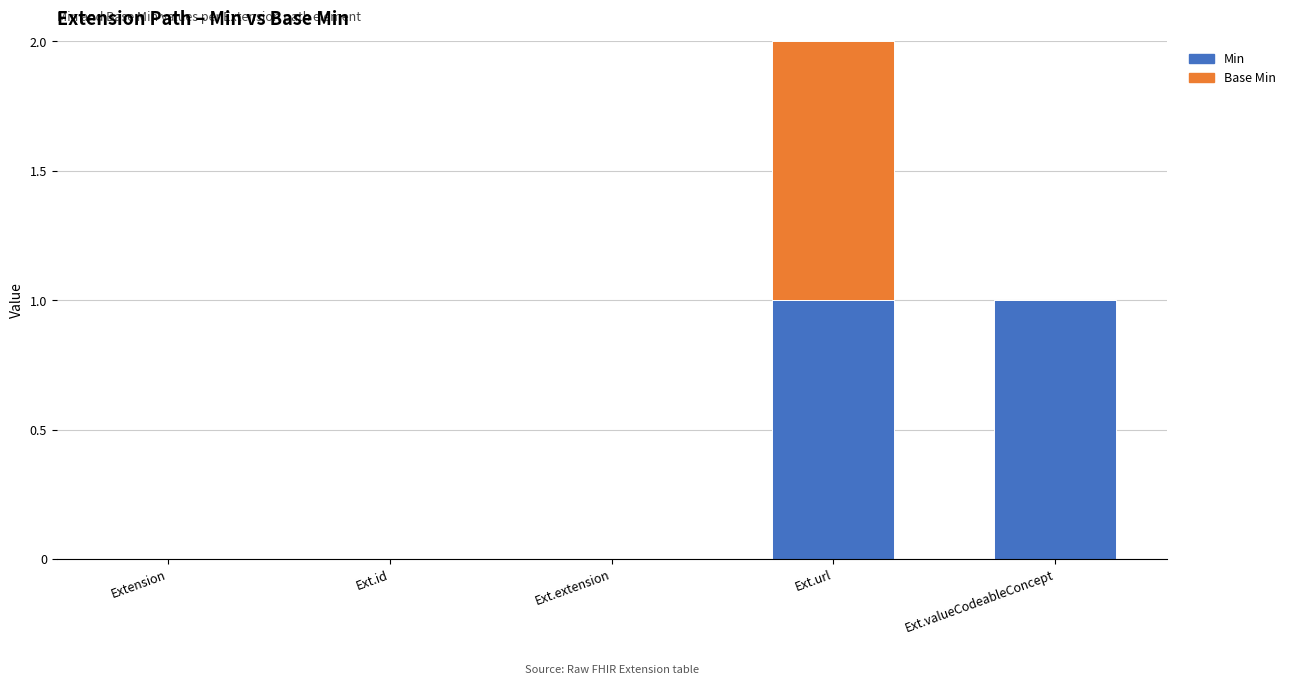

At which category is the sum across all series the highest?

Ext.url